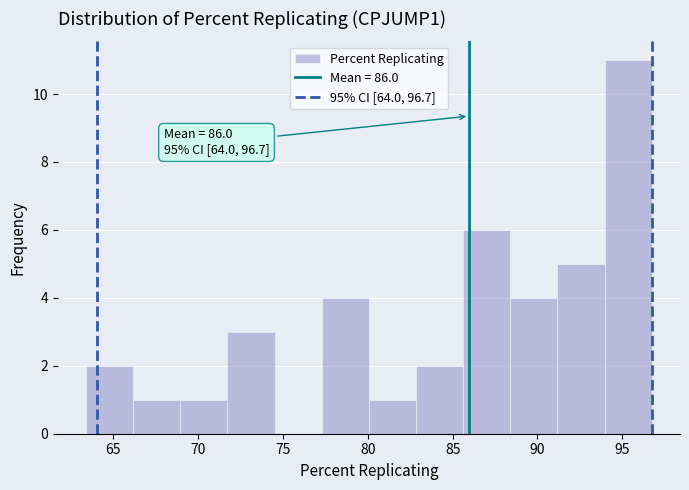

Which range on the x-axis has the tallest bar?

94.0 to 96.5